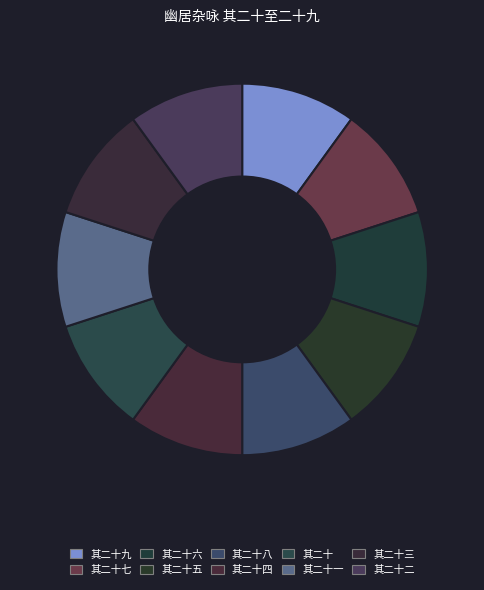

Count the number of slices in the pie.

10